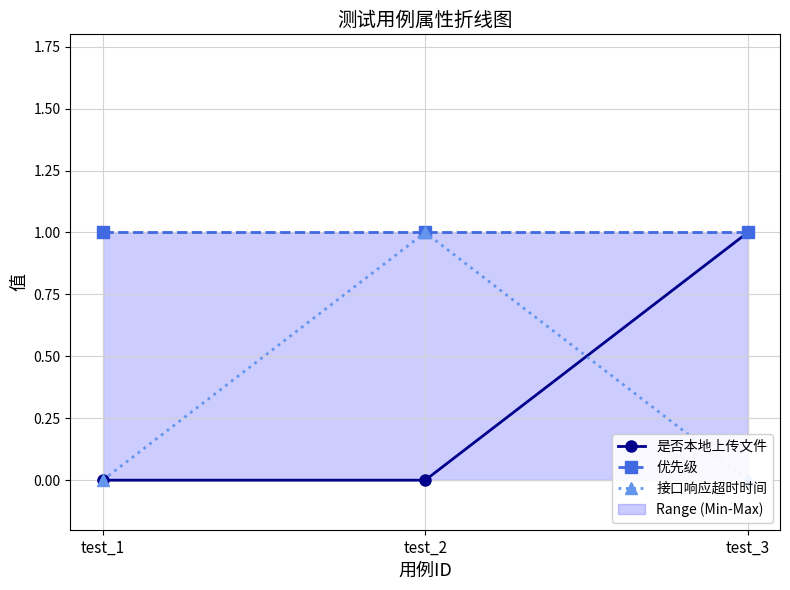

Which category has the highest value in the 优先级 series?

test_1